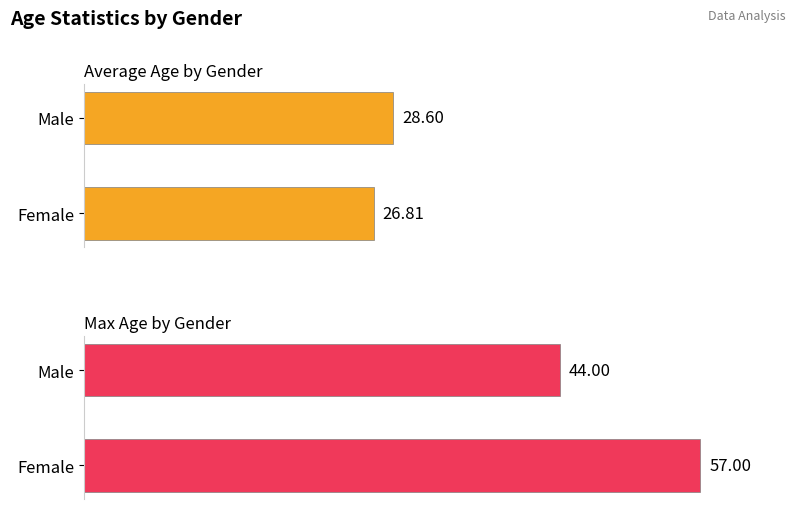

True or false: Max Age by Gender has a value of 44.0 at Male.

True